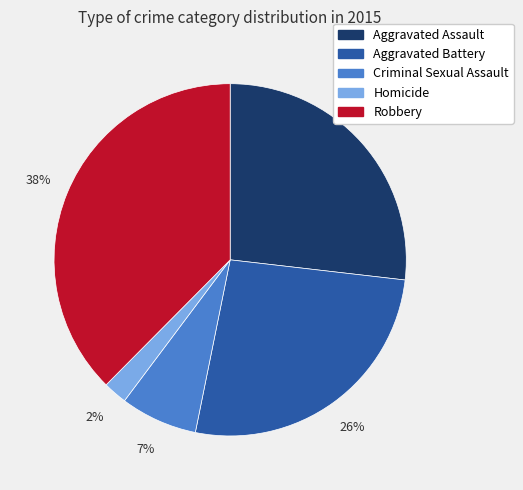

Is the sum of Aggravated Assault and Aggravated Battery greater than half?

Yes